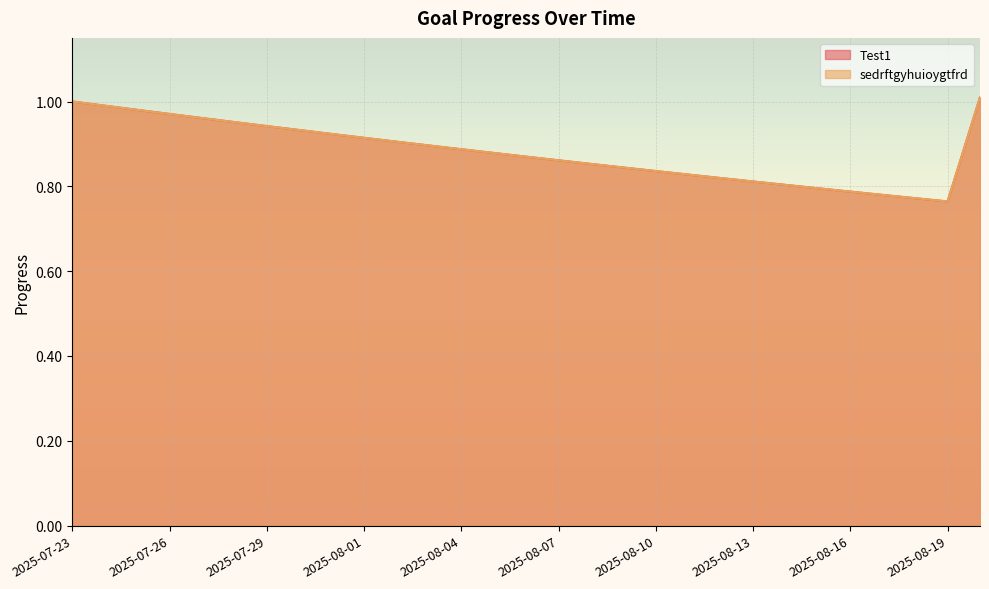

At how many categories does at least one series exceed 0?

29